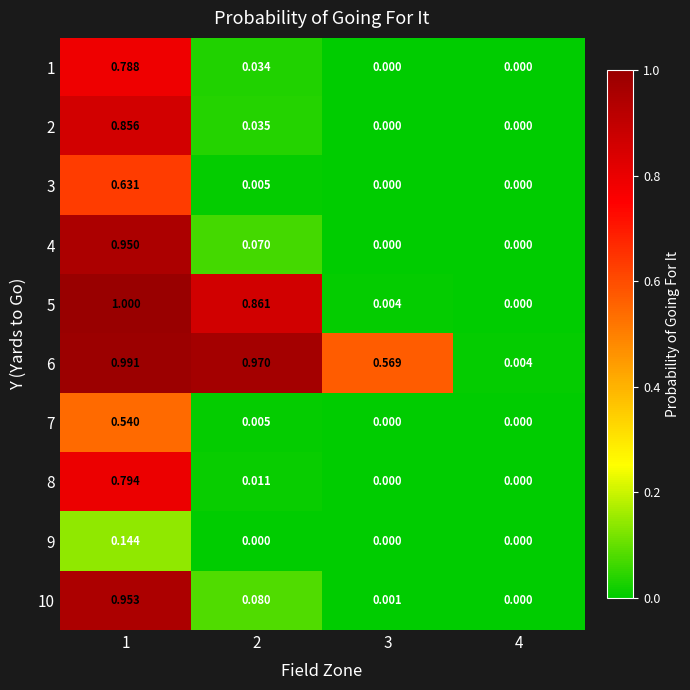

Is the value of 4 at 3 greater than the value of 10 at 1?

No